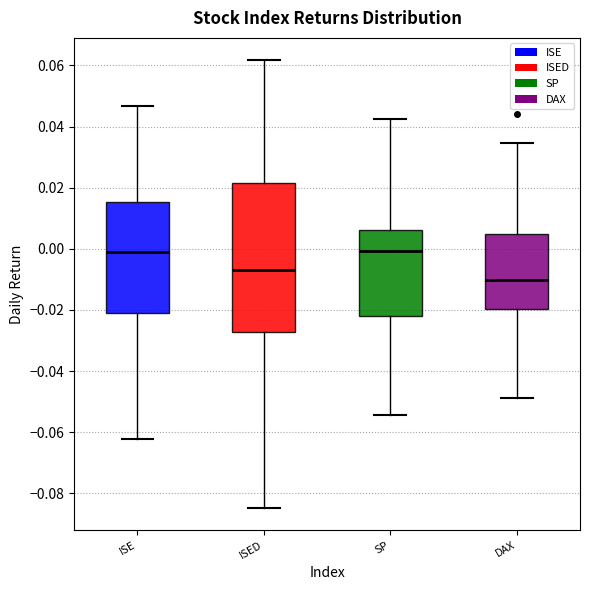

Where does the upper whisker of the box for DAX end on the y-axis? The values are not printed on the chart, so give them approximately, as read against the axis.

0.034